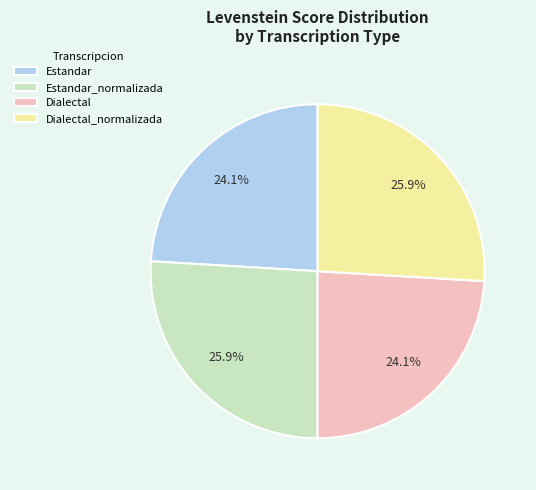

What is the ratio of the value at Dialectal to the value at Estandar?

1.0